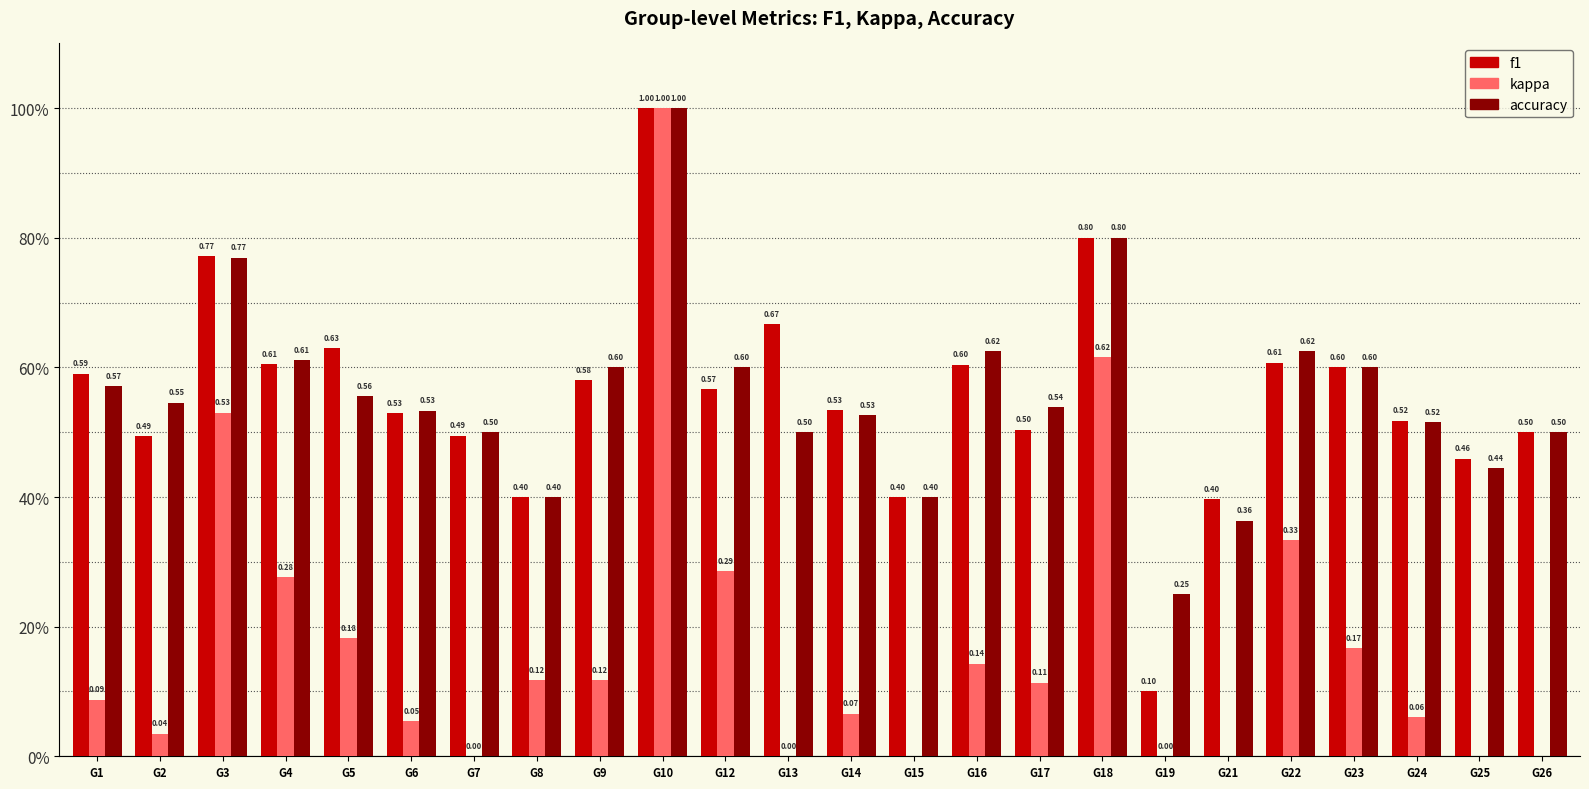

Reading left to right, what are all the values shown in this chart?

f1: G1=0.6	G2=0.5	G3=0.8	G4=0.6	G5=0.6	G6=0.5	G7=0.5	G8=0.4	G9=0.6	G10=1.0	G12=0.6	G13=0.7	G14=0.5	G15=0.4	G16=0.6	G17=0.5	G18=0.8	G19=0.1	G21=0.4	G22=0.6	G23=0.6	G24=0.5	G25=0.5	G26=0.5
kappa: G1=0.1	G2=0.0	G3=0.5	G4=0.3	G5=0.2	G6=0.1	G7=0.0	G8=0.1	G9=0.1	G10=1.0	G12=0.3	G13=0.0	G14=0.1	G15=-0.2	G16=0.1	G17=0.1	G18=0.6	G19=0.0	G21=-0.2	G22=0.3	G23=0.2	G24=0.1	G25=-0.2	G26=-0.3
accuracy: G1=0.6	G2=0.5	G3=0.8	G4=0.6	G5=0.6	G6=0.5	G7=0.5	G8=0.4	G9=0.6	G10=1.0	G12=0.6	G13=0.5	G14=0.5	G15=0.4	G16=0.6	G17=0.5	G18=0.8	G19=0.2	G21=0.4	G22=0.6	G23=0.6	G24=0.5	G25=0.4	G26=0.5